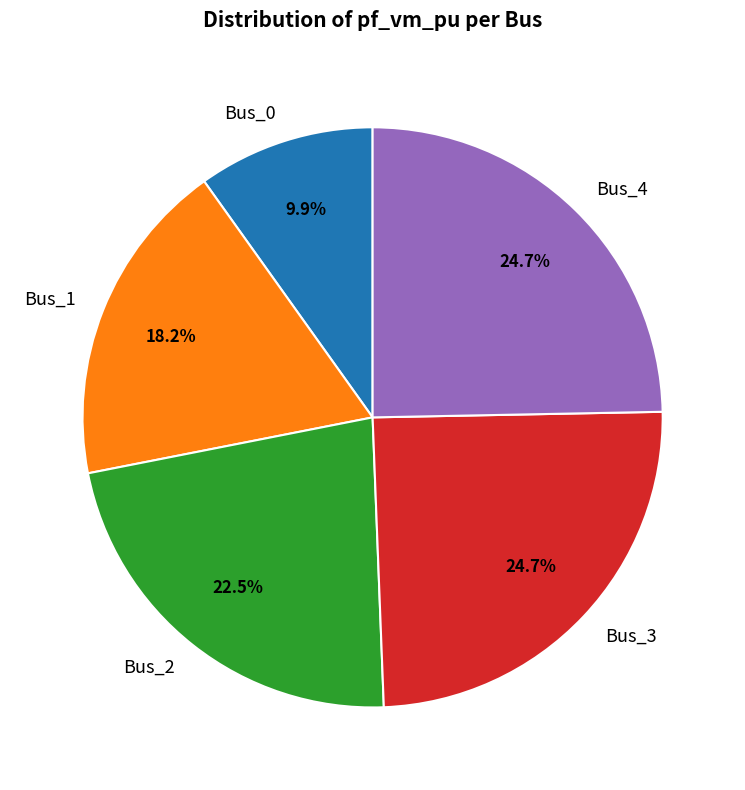

Which category has the smallest portion of the pie?

Bus_0